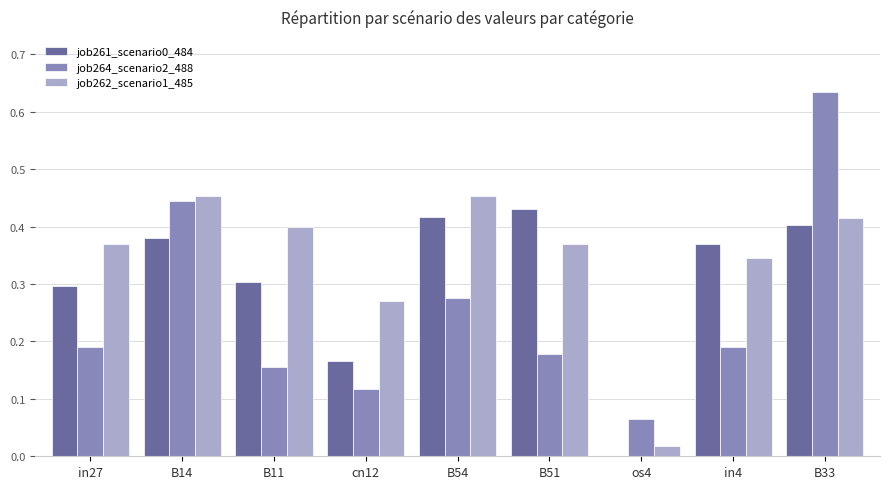

Are the bars grouped side by side (vs. stacked)?

Yes